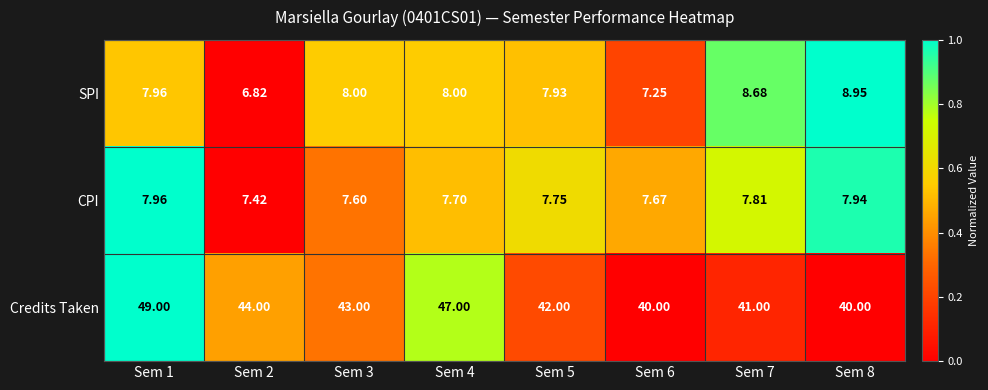

At Sem 7, list the series in order from smallest to largest.

CPI, SPI, Credits Taken